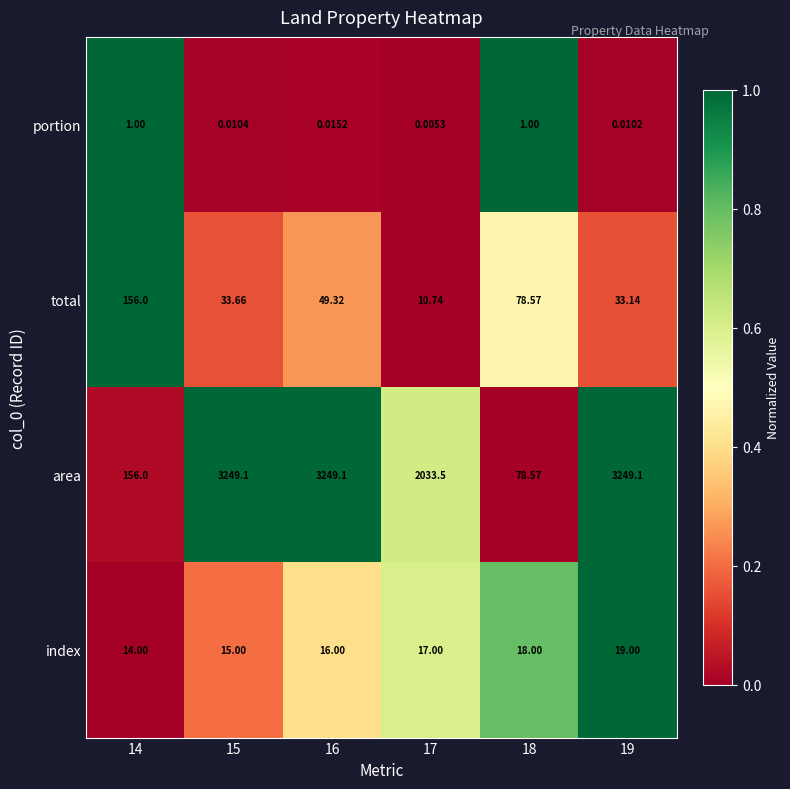

Which series has the widest spread of values?

area